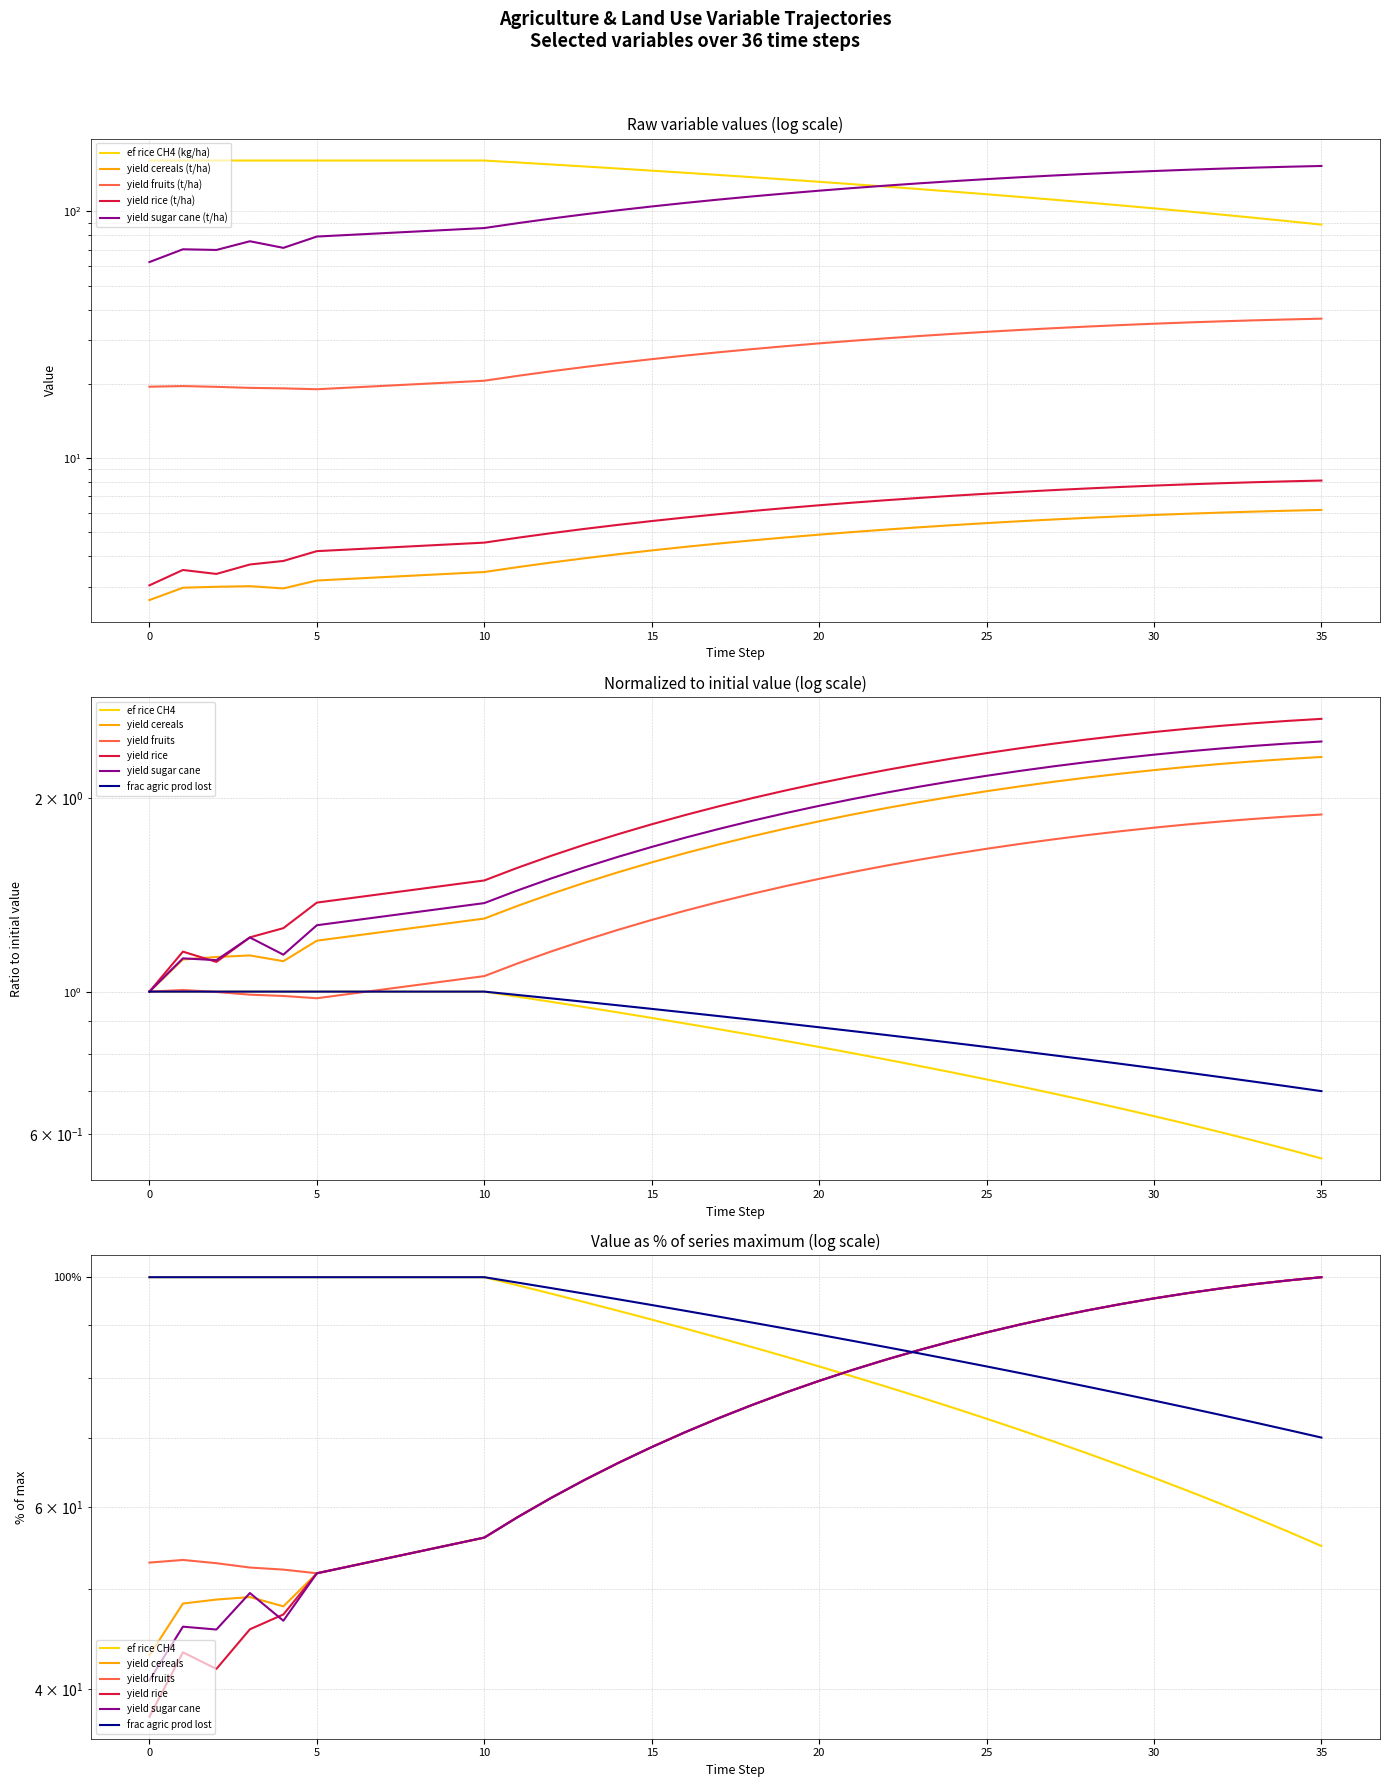

Is the value of frac_agrc_agriculture_production_lost at 21 greater than the value of yf_agrc_rice at 33?

No